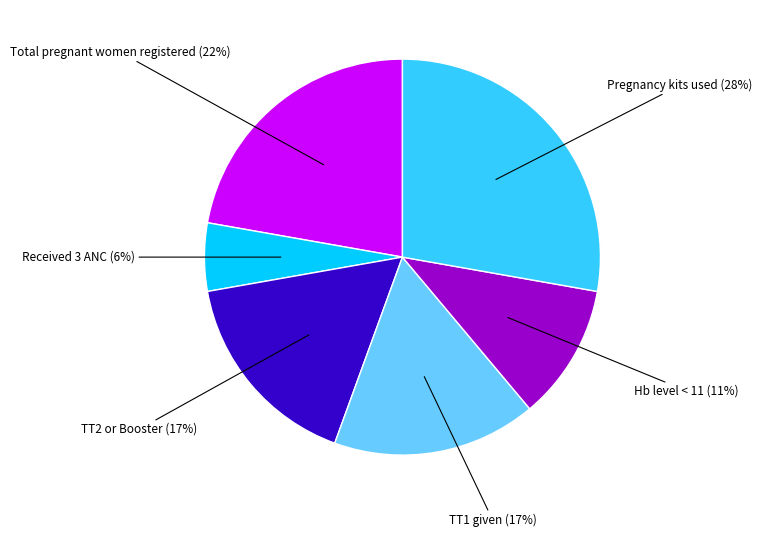

Does any single category account for the majority?

No